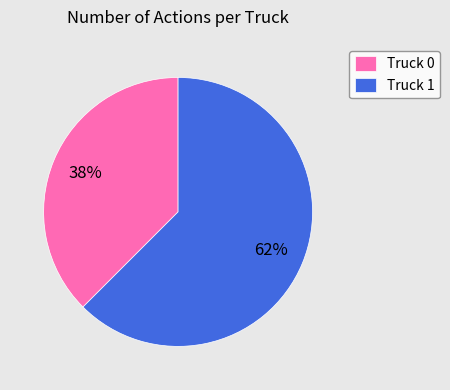

Rank the categories by value from lowest to highest.

Truck 0, Truck 1